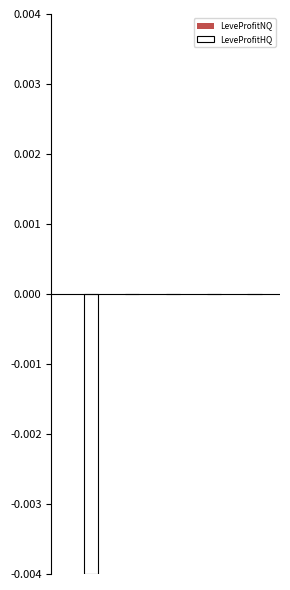

How many groups of bars are there?

5